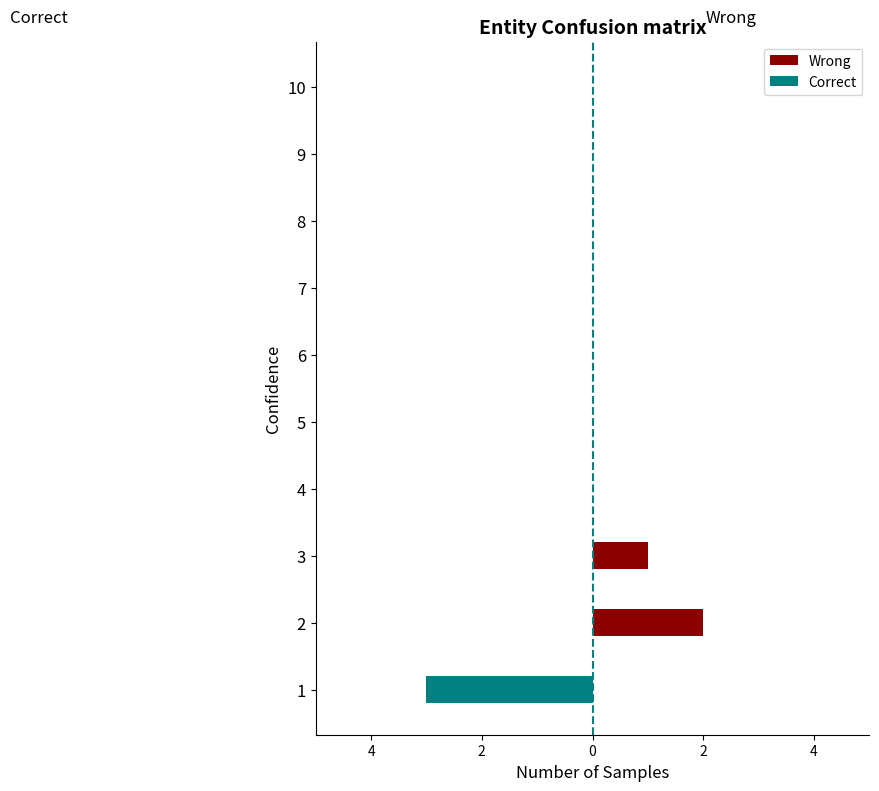

Rank the series by their average value, from lowest to highest.

Correct, Wrong